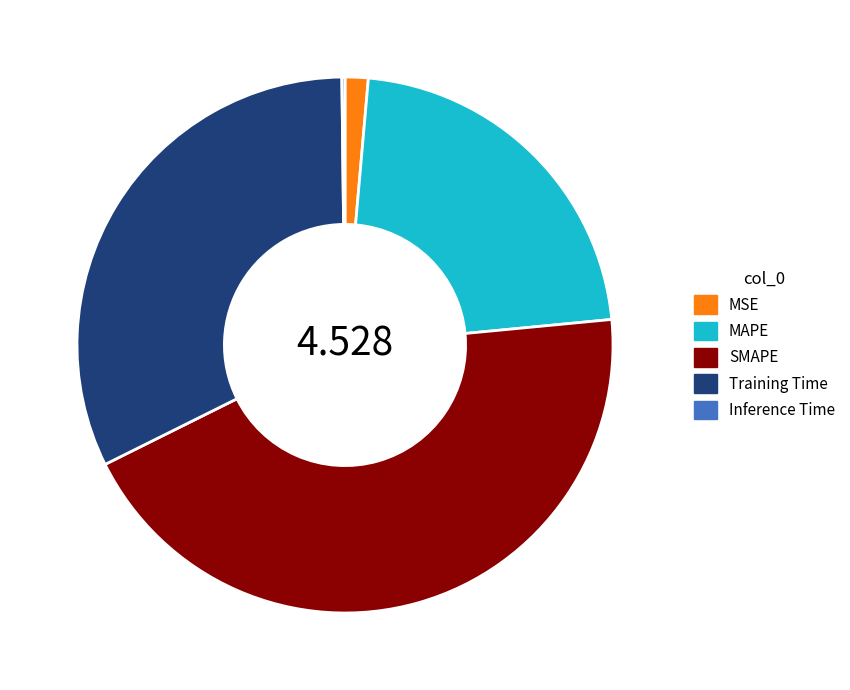

Is the sum of MAPE and Training Time greater than half?

Yes